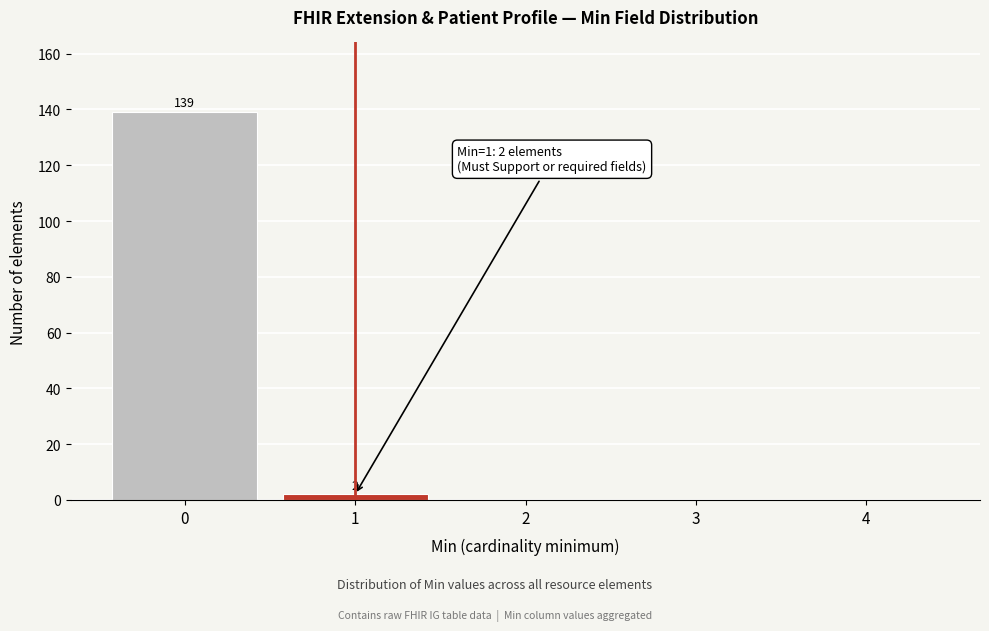

Reading left to right, transcribe all the data shown in this chart.

0=139	1=2	2=0	3=0	4=0